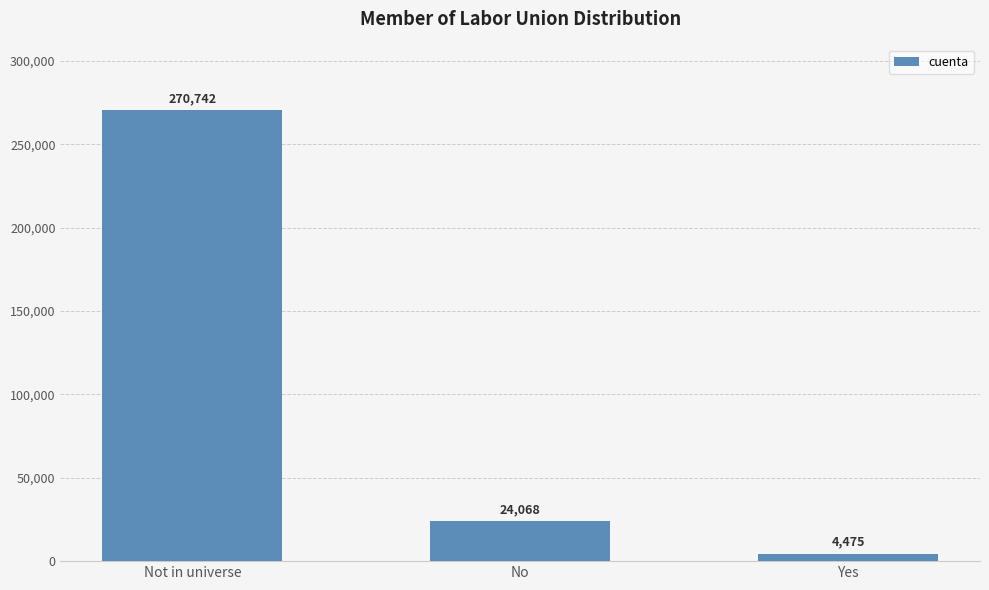

What is the label of the 2nd bar from the right?

No